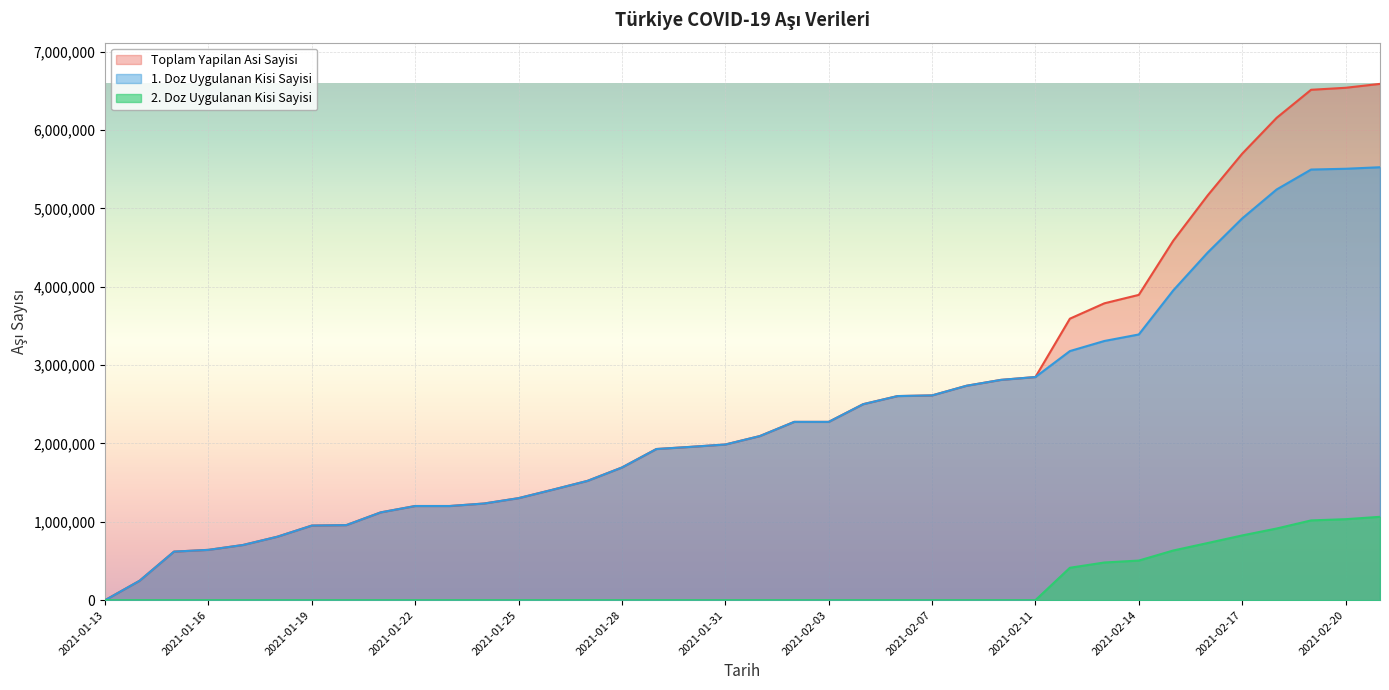

What is the value of the 1. Doz Uygulanan Kisi Sayisi point at the 36th from the left?

5494757